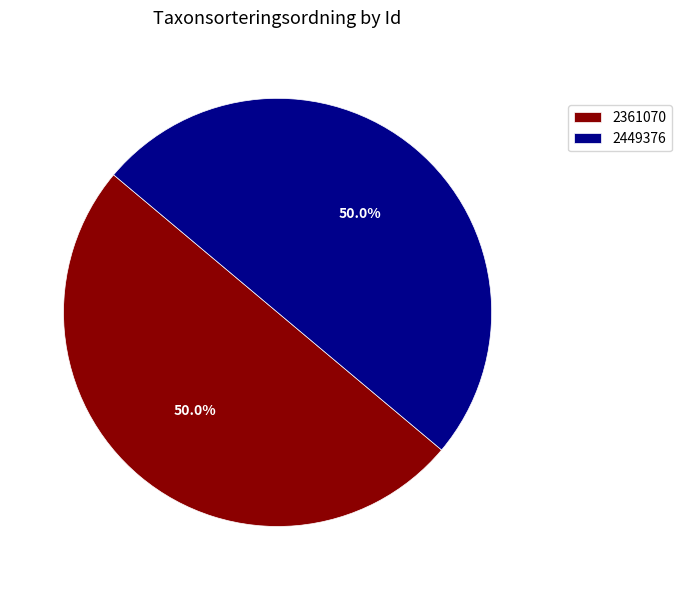

Approximately how many times larger is the value at 2449376 compared to 2361070?

1.0